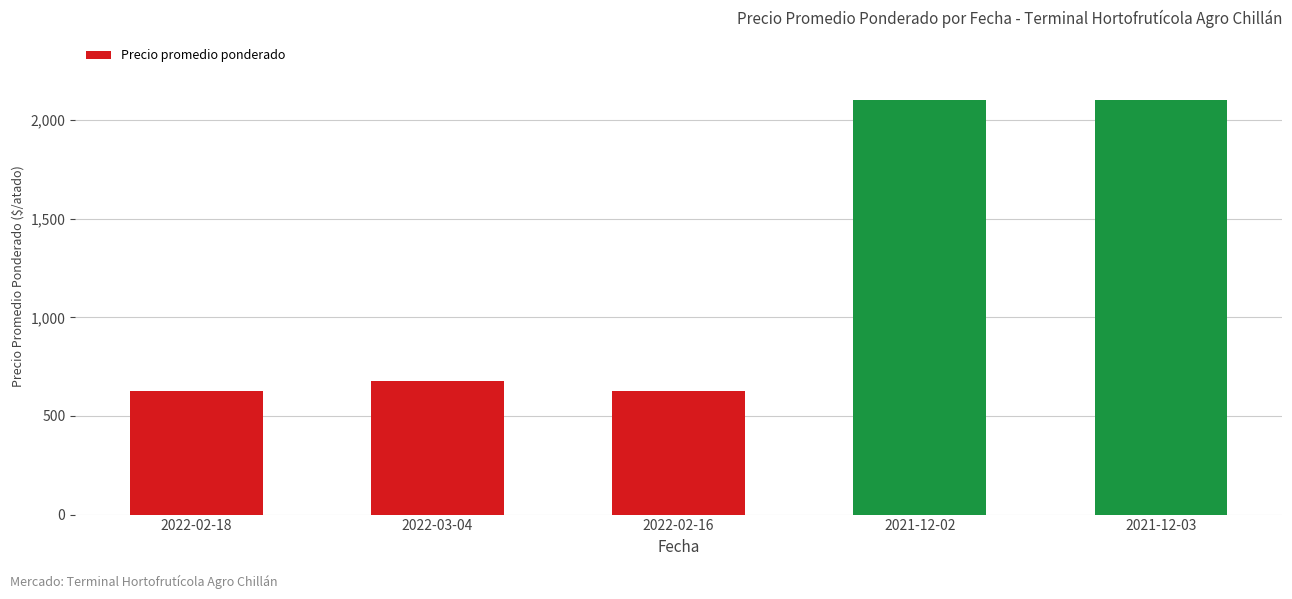

Reading left to right, what are all the values shown in this chart?

2022-02-18=625	2022-03-04=675	2022-02-16=625	2021-12-02=2100	2021-12-03=2100